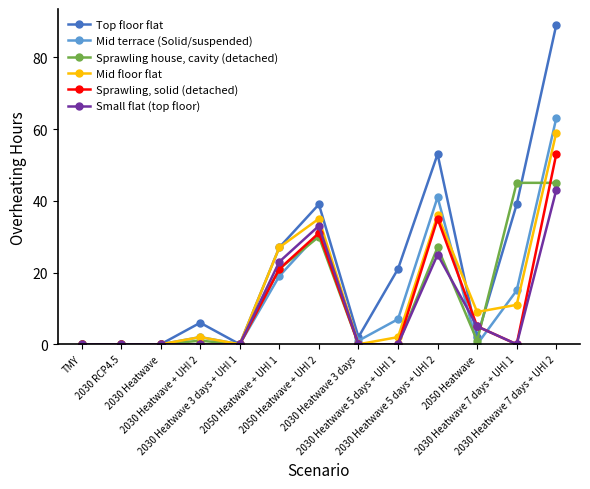

Which series has the widest spread of values?

Top floor flat